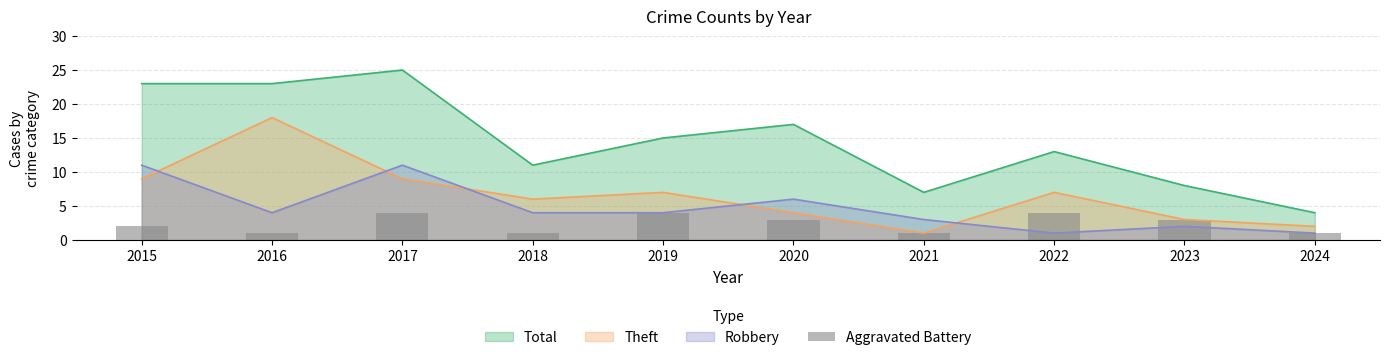

What is the highest value of the Total series?

25